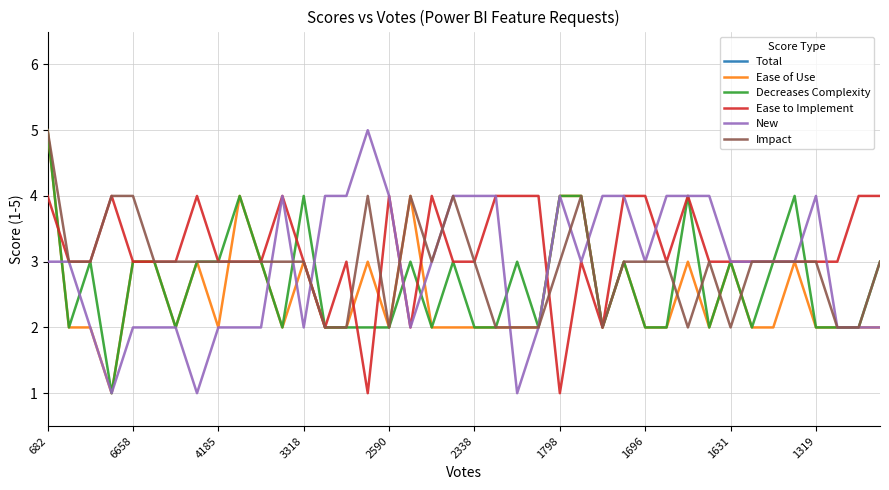

Reading left to right, extract all data points from this chart.

Total: 22	13	13	11	15	14	12	14	13	16	14	15	15	12	13	15	14	15	14	16	14	14	12	12	16	18	12	17	14	14	17	14	14	13	14	16	14	11	12	14
Ease of Use: 5	2	2	1	3	3	2	3	2	4	3	2	3	2	2	3	2	4	2	2	2	2	2	2	4	4	2	3	2	2	3	2	3	2	2	3	2	2	2	2
Decreases Complexity: 5	2	3	1	3	3	2	3	3	4	3	2	4	2	2	2	2	3	2	3	2	2	3	2	4	4	2	3	2	2	4	2	3	2	3	4	2	2	2	3
Ease to Implement: 4	3	3	4	3	3	3	4	3	3	3	4	3	2	3	1	4	2	4	3	3	4	4	4	1	3	2	4	4	3	4	3	3	3	3	3	3	3	4	4
New: 3	3	2	1	2	2	2	1	2	2	2	4	2	4	4	5	4	2	3	4	4	4	1	2	4	3	4	4	3	4	4	4	3	3	3	3	4	2	2	2
Impact: 5	3	3	4	4	3	3	3	3	3	3	3	3	2	2	4	2	4	3	4	3	2	2	2	3	4	2	3	3	3	2	3	2	3	3	3	3	2	2	3